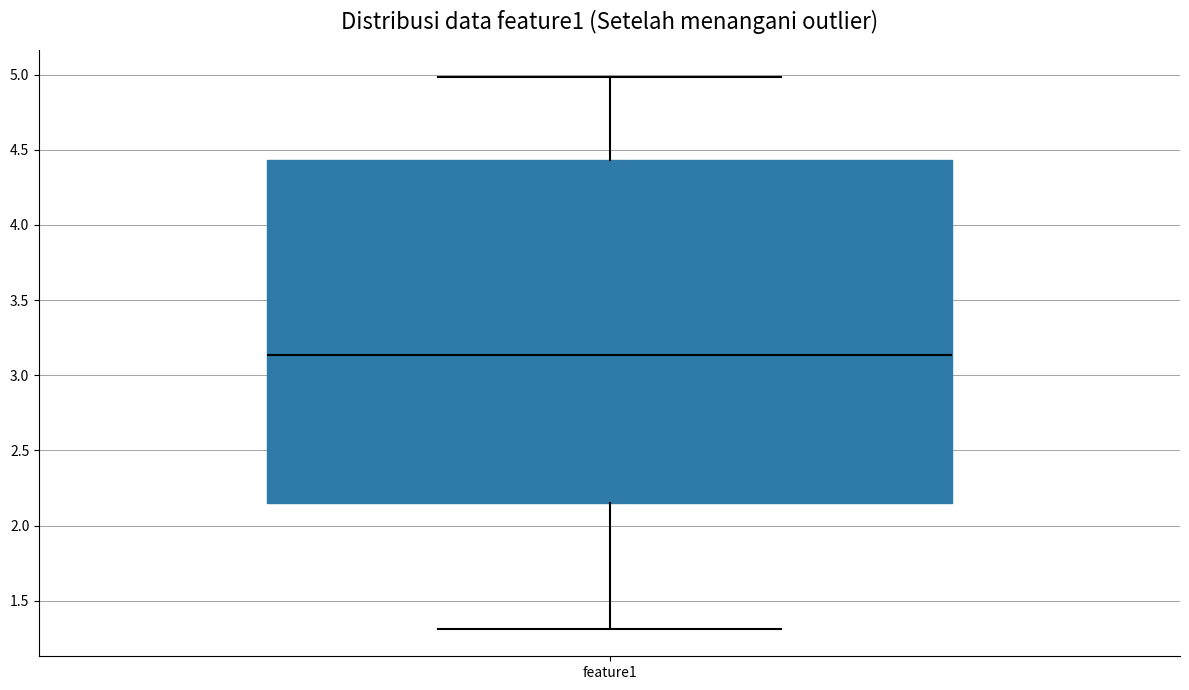

Where does the lower whisker of the box for feature1 end on the y-axis? The values are not printed on the chart, so give them approximately, as read against the axis.

1.30